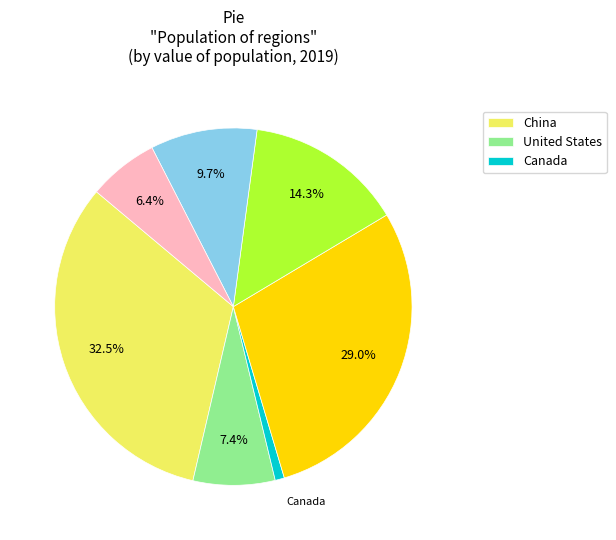

Is there a majority slice in this chart?

No